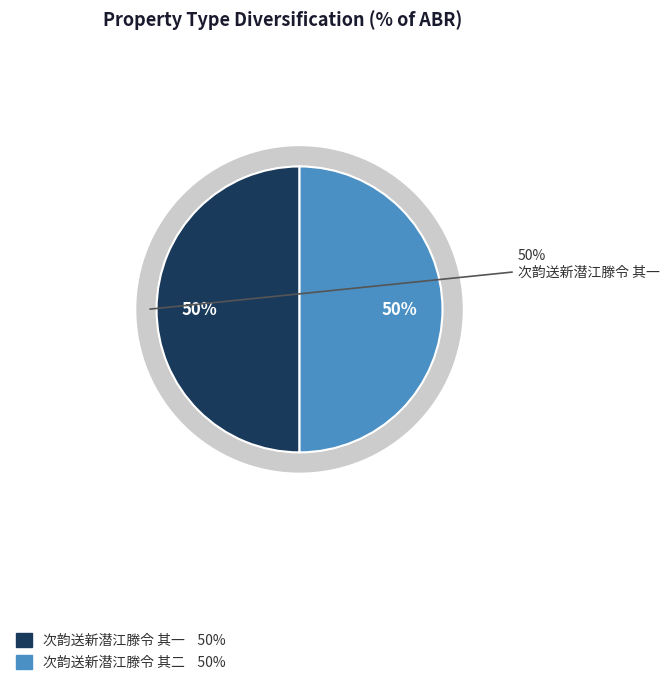

What portion of the pie excludes 次韵送新潜江滕令 其一?

50.0%